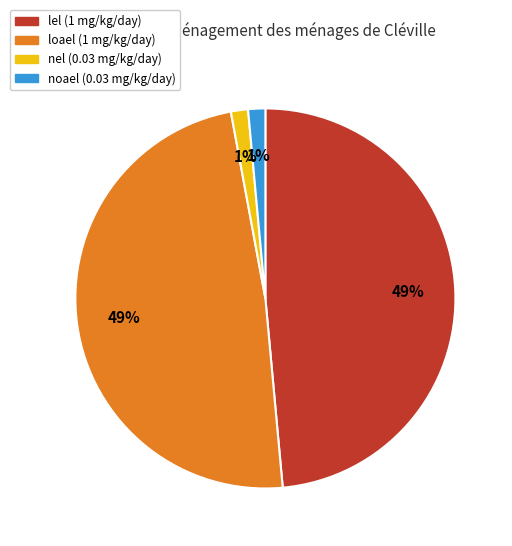

Combined, do nel and noael account for over 50%?

No